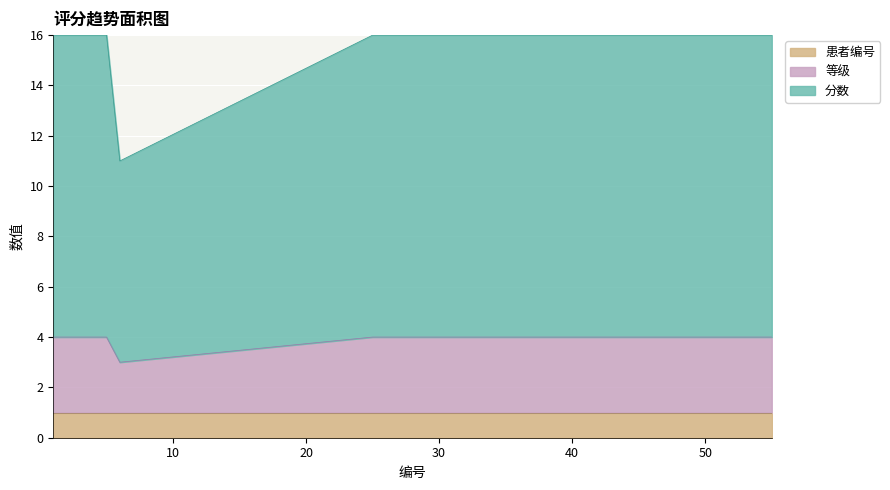

What is the value of the 分数 point at the 10th from the left?

16